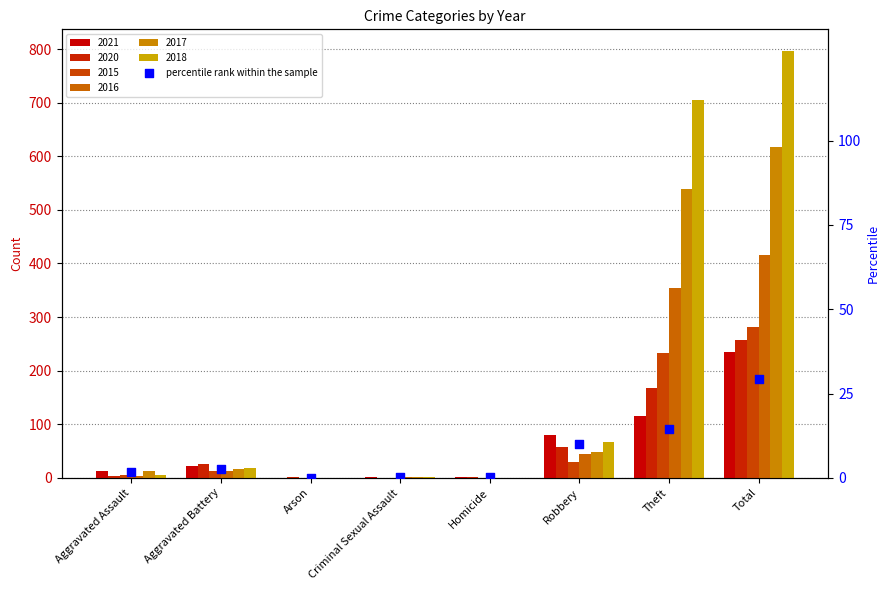

Which has a higher value, Total or Homicide?

Total